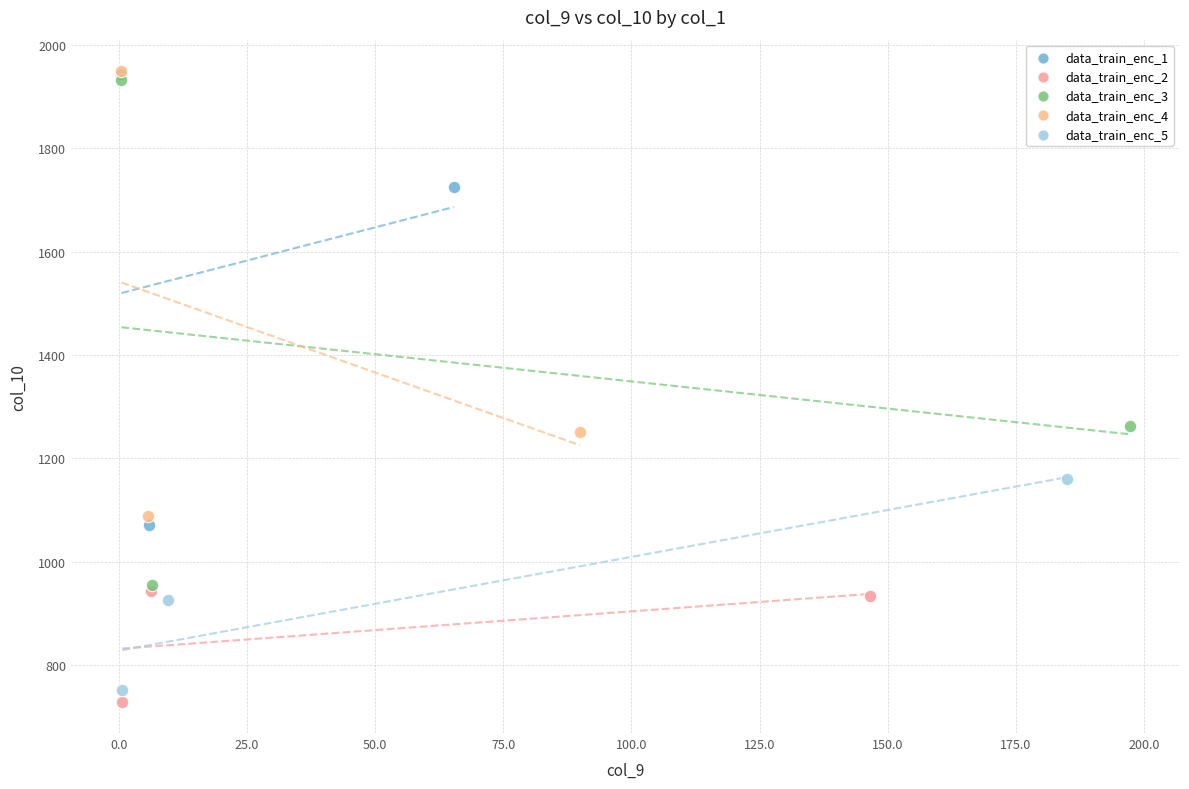

What are all the series names shown in the legend?

data_train_enc_1, data_train_enc_2, data_train_enc_3, data_train_enc_4, data_train_enc_5